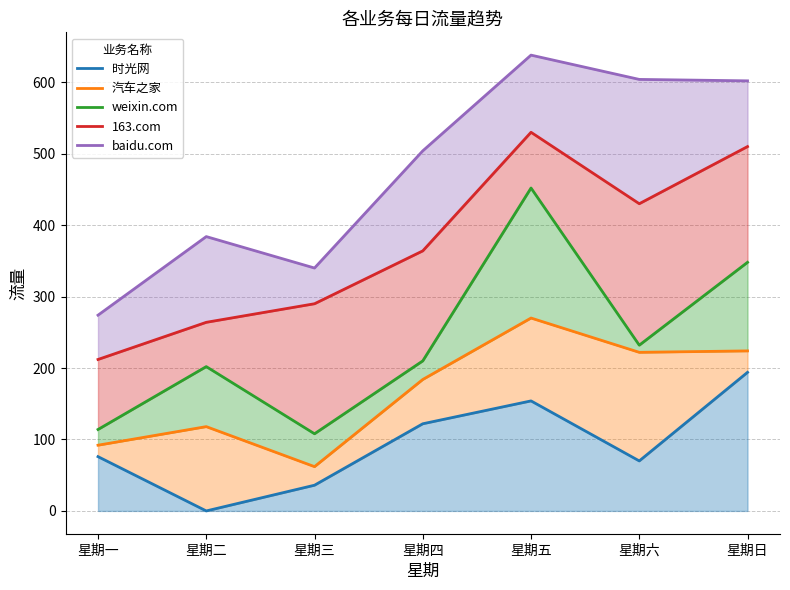

What is the label of the 4th point from the right?

星期四